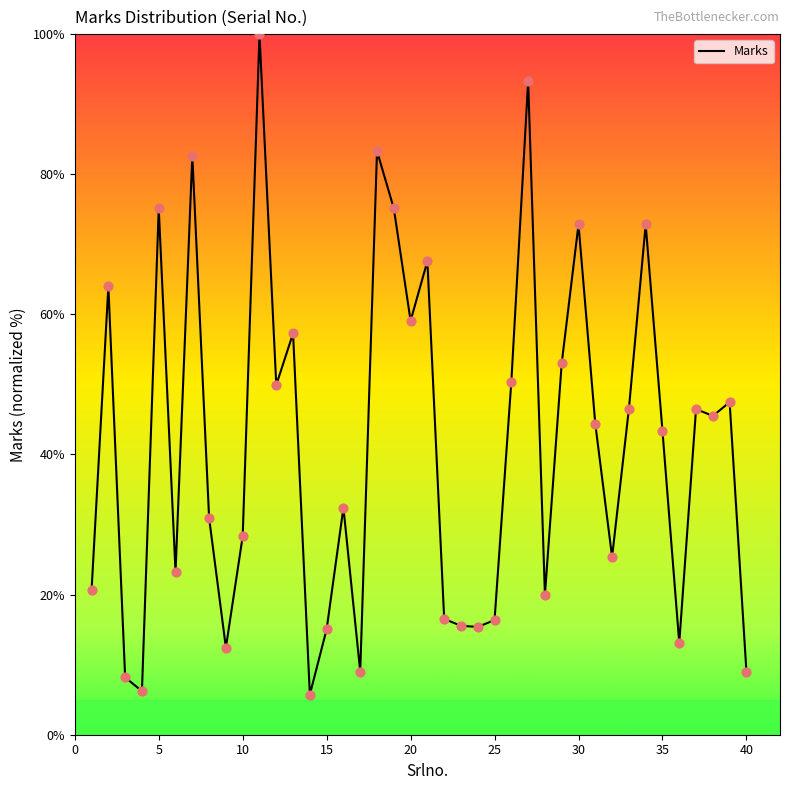

What is the minimum value shown in the chart?

5.7